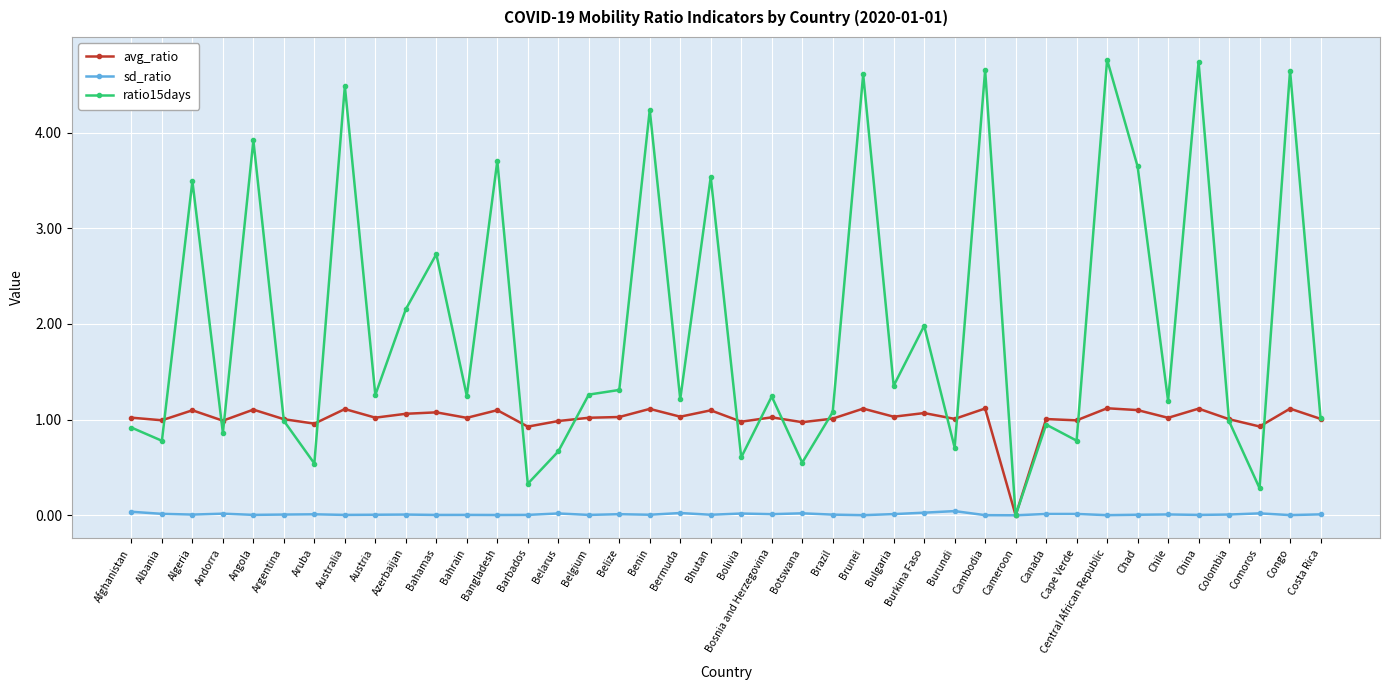

Which series has the largest total across all categories?

ratio15days